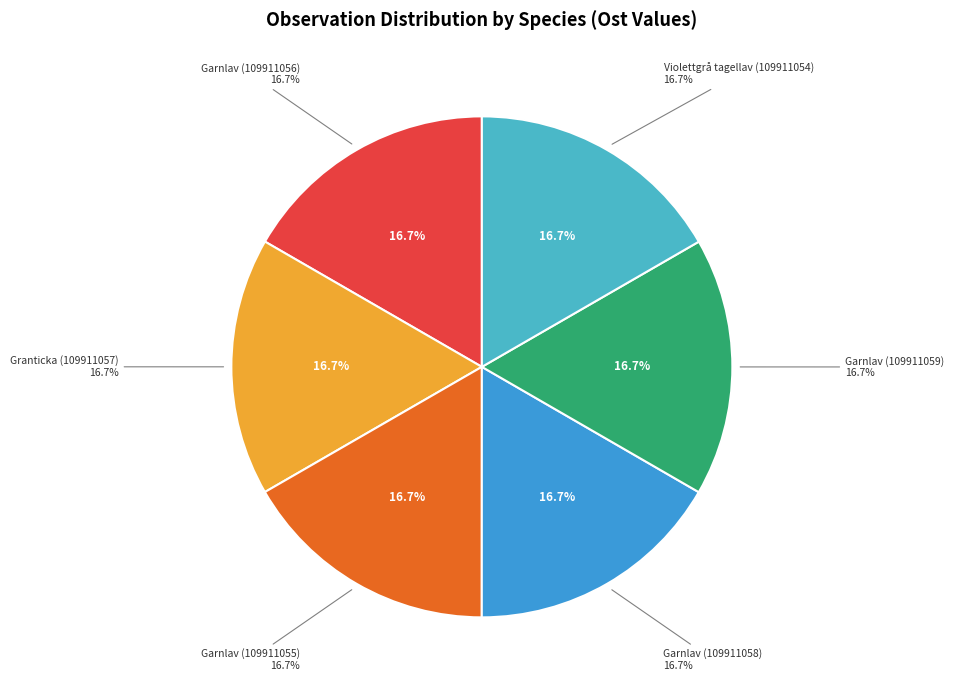

To the nearest percent, what percentage of the pie is Garnlav (109911059)?

17%